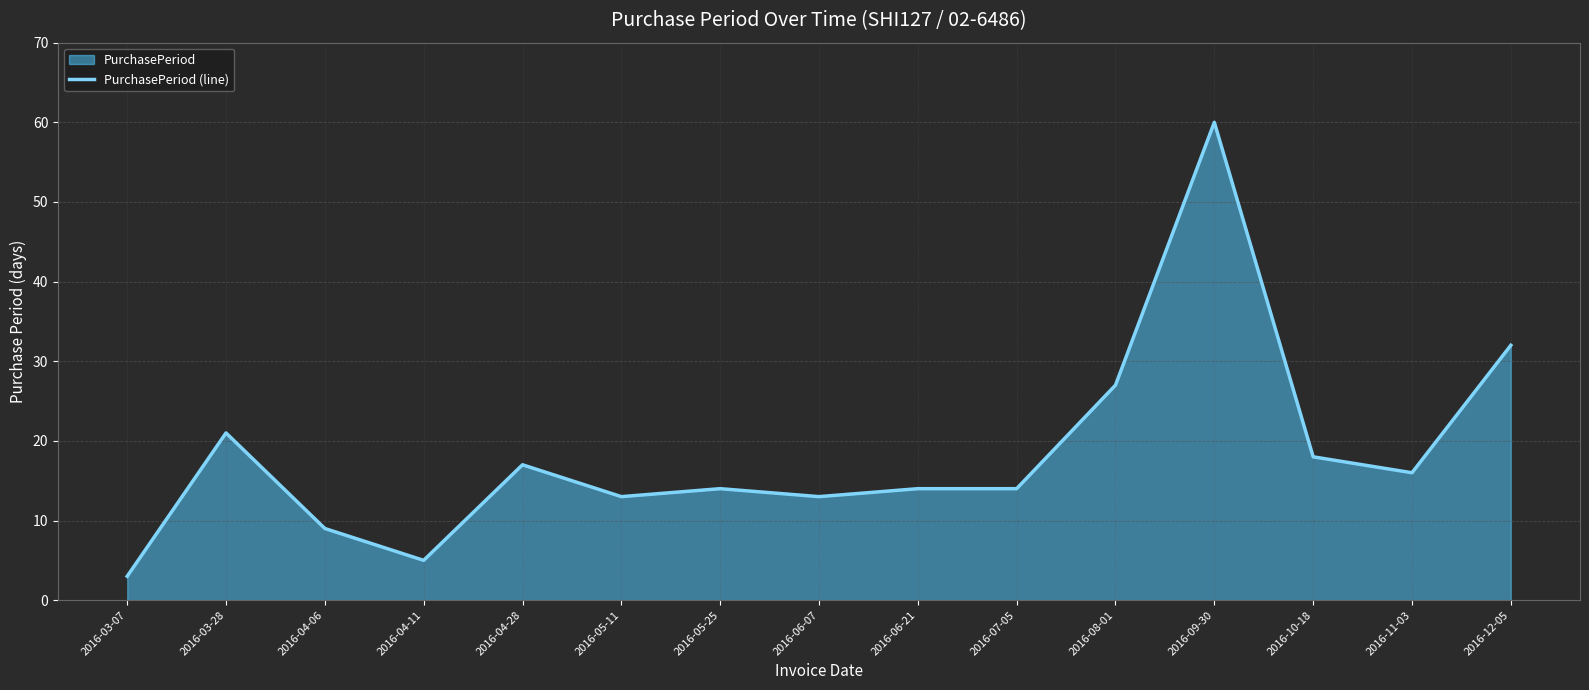

How many interior local peaks (higher than both neighbors) does the data have?

4